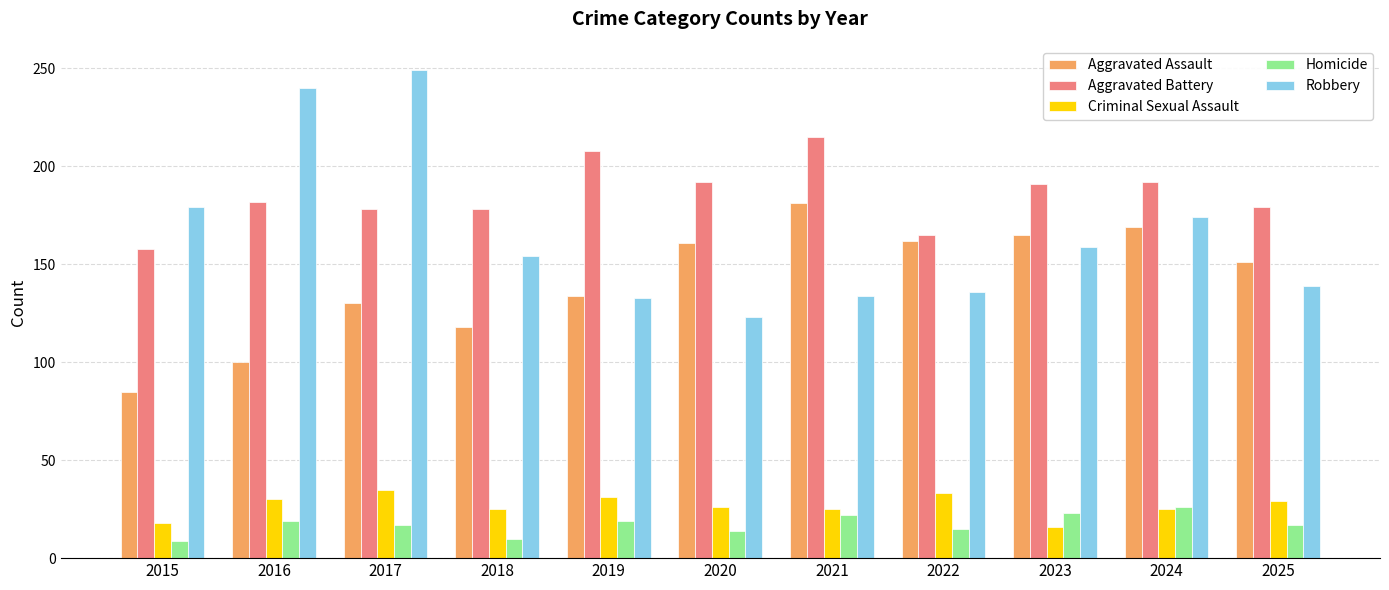

What is the difference between the maximum and minimum values in the Aggravated Assault series?

96